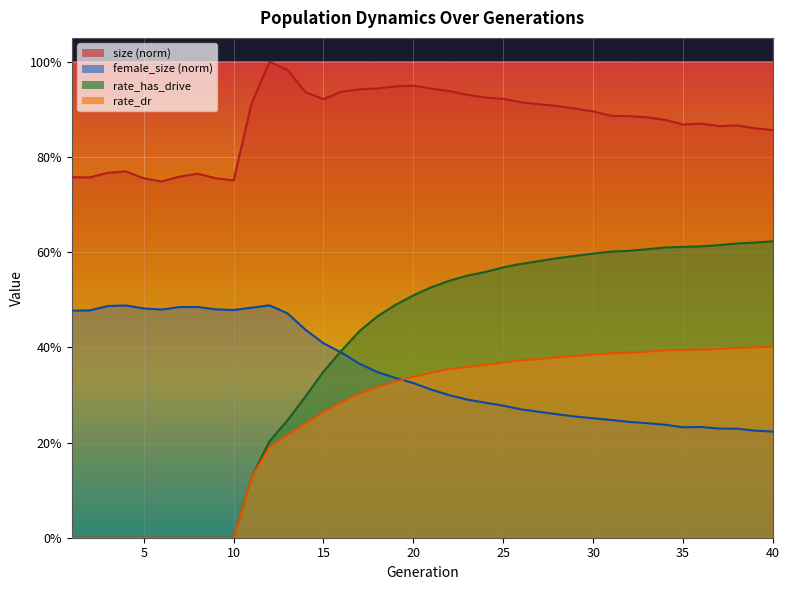

Reading left to right, transcribe all the data shown in this chart.

size: 0.8	0.8	0.8	0.8	0.8	0.7	0.8	0.8	0.8	0.8	0.9	1.0	1.0	0.9	0.9	0.9	0.9	0.9	0.9	0.9	0.9	0.9	0.9	0.9	0.9	0.9	0.9	0.9	0.9	0.9	0.9	0.9	0.9	0.9	0.9	0.9	0.9	0.9	0.9	0.9
female_size: 0.5	0.5	0.5	0.5	0.5	0.5	0.5	0.5	0.5	0.5	0.5	0.5	0.5	0.4	0.4	0.4	0.4	0.3	0.3	0.3	0.3	0.3	0.3	0.3	0.3	0.3	0.3	0.3	0.3	0.3	0.2	0.2	0.2	0.2	0.2	0.2	0.2	0.2	0.2	0.2
rate_has_drive: 0.0	0.0	0.0	0.0	0.0	0.0	0.0	0.0	0.0	0.0	0.1	0.2	0.2	0.3	0.3	0.4	0.4	0.5	0.5	0.5	0.5	0.5	0.6	0.6	0.6	0.6	0.6	0.6	0.6	0.6	0.6	0.6	0.6	0.6	0.6	0.6	0.6	0.6	0.6	0.6
rate_dr: 0.0	0.0	0.0	0.0	0.0	0.0	0.0	0.0	0.0	0.0	0.1	0.2	0.2	0.2	0.3	0.3	0.3	0.3	0.3	0.3	0.3	0.4	0.4	0.4	0.4	0.4	0.4	0.4	0.4	0.4	0.4	0.4	0.4	0.4	0.4	0.4	0.4	0.4	0.4	0.4